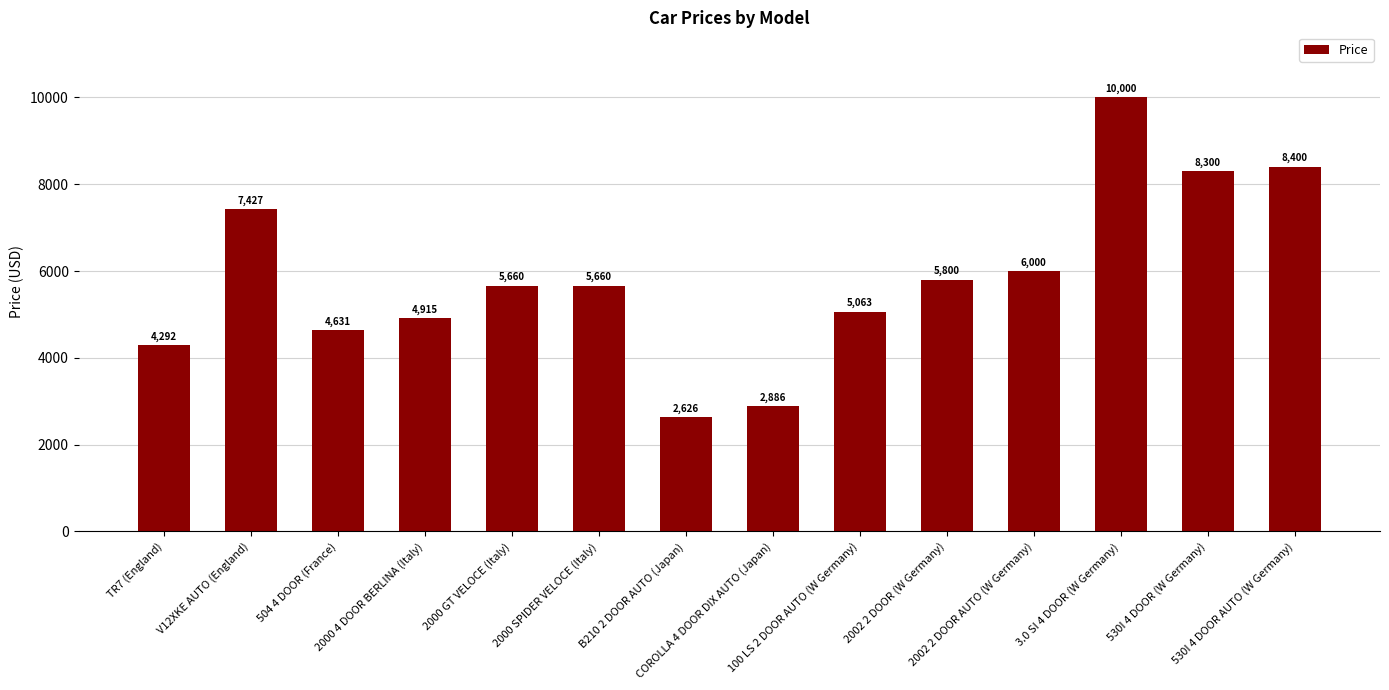

How many series are shown in this chart?

1